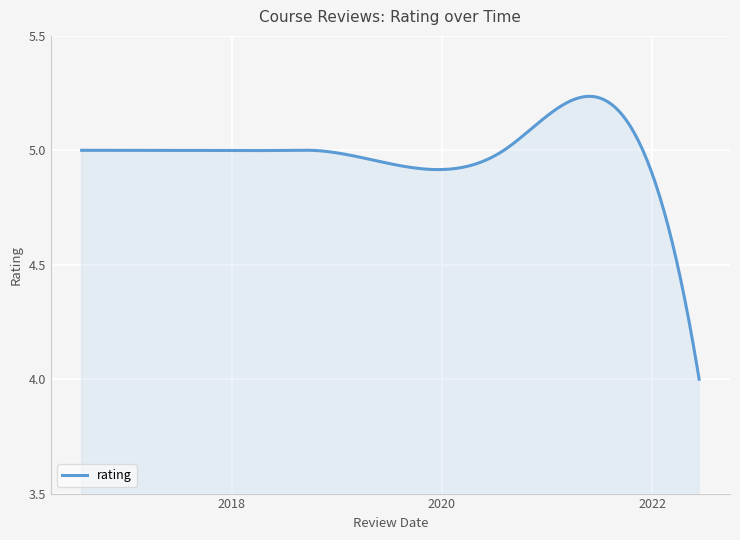

What is the smallest value displayed?

4.0